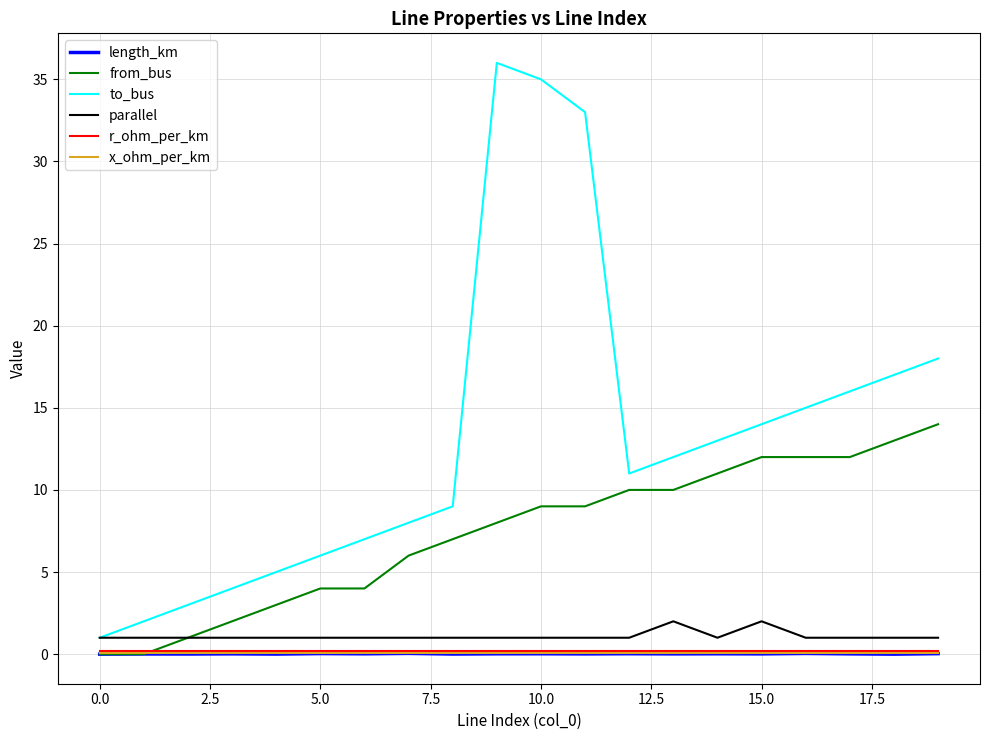

What is the highest value of the from_bus series?

14.0